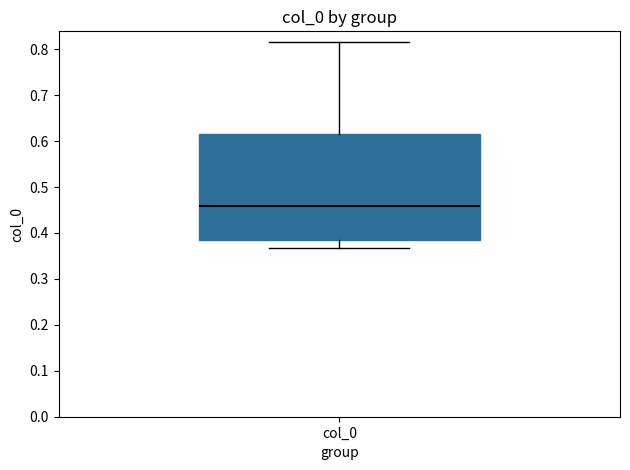

Where does the lower whisker of the box for col_0 end on the y-axis? The values are not printed on the chart, so give them approximately, as read against the axis.

0.37